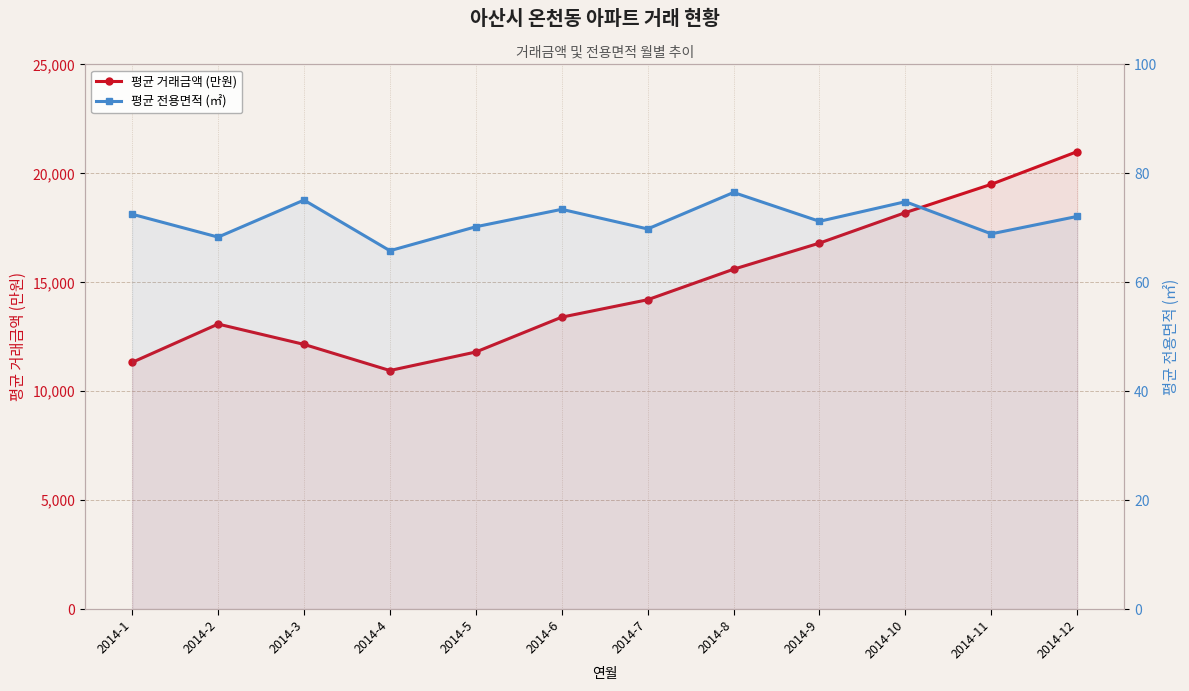

What is the difference between the second highest and second lowest values in the 평균 거래금액 (만원) series?

8175.0